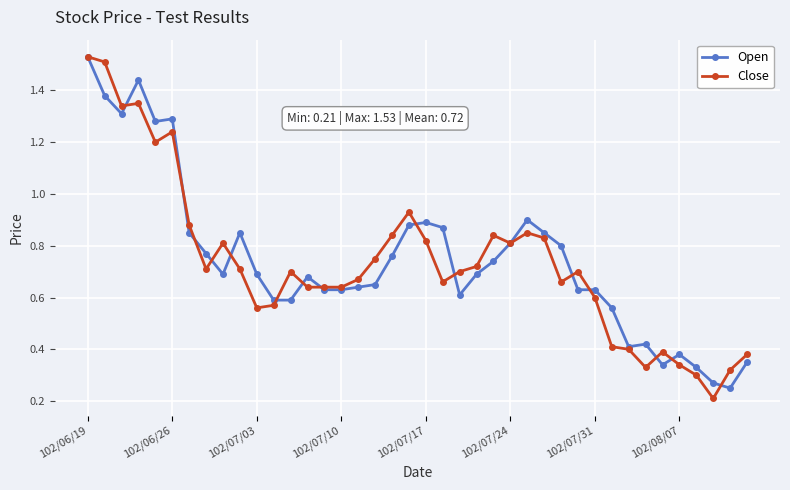

True or false: Open has more than 2 points higher than both neighbors.

True